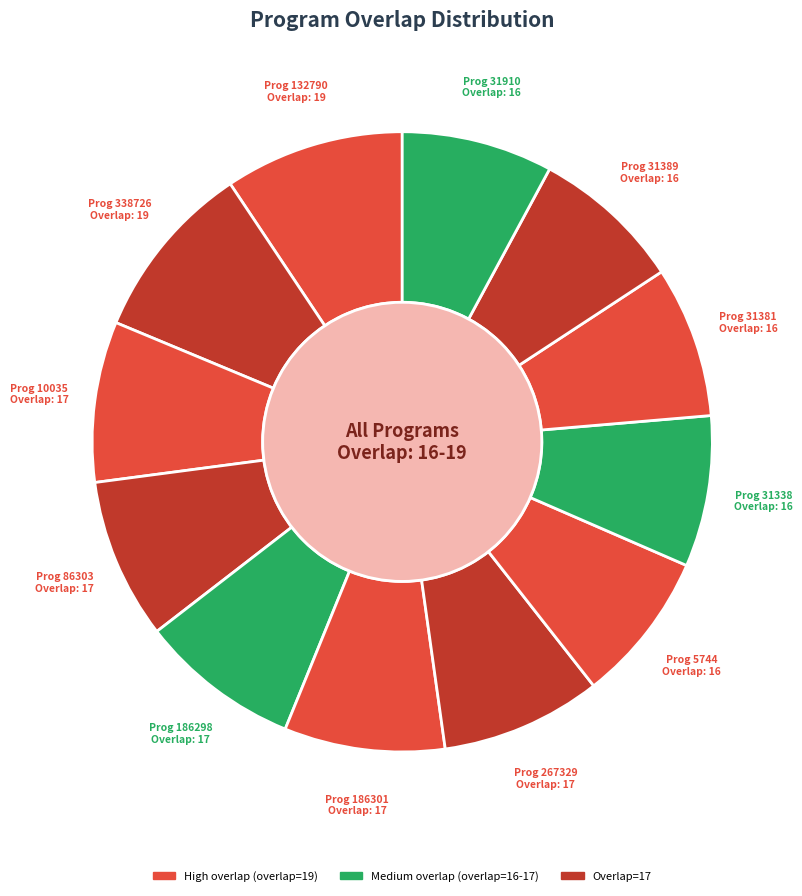

What is the largest slice in the pie chart?

132790